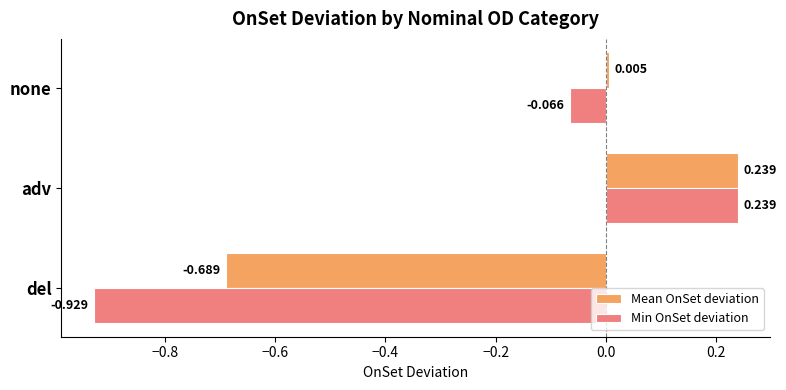

Which category has the lowest value in the Mean OnSet deviation series?

del